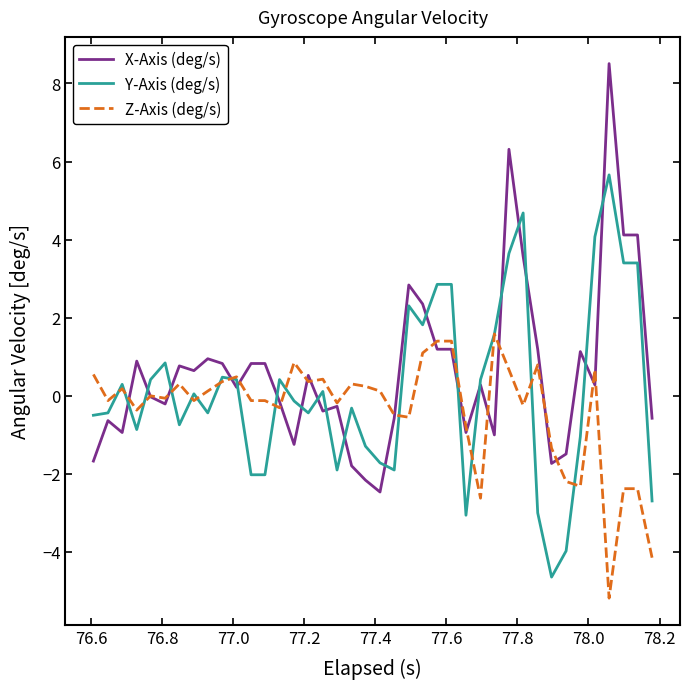

What is the maximum value shown in the chart?

8.5